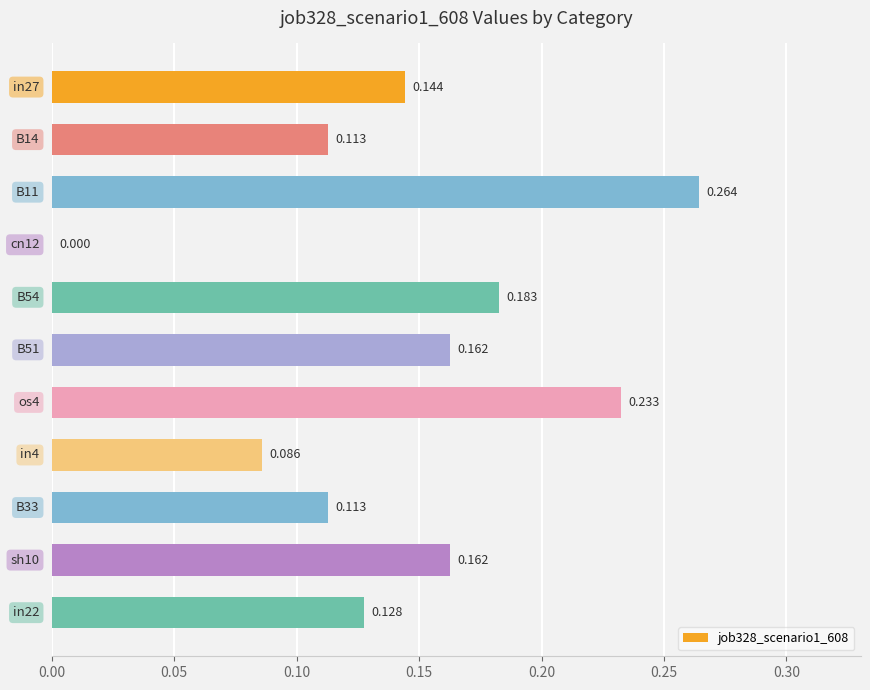

Are the bars horizontal?

Yes